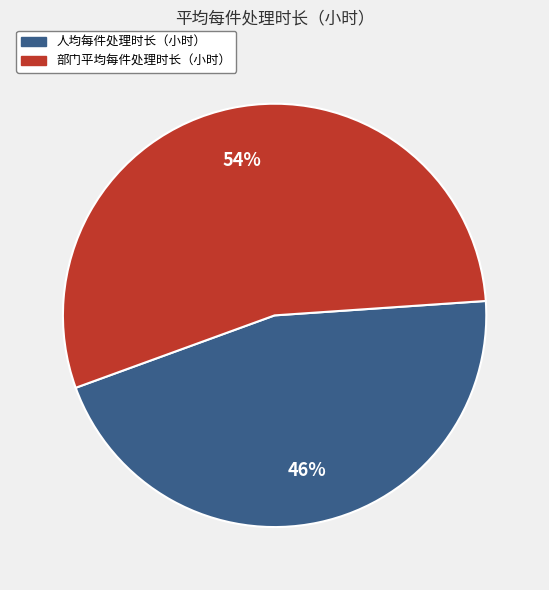

Which category accounts for the majority?

部门平均每件处理时长（小时）